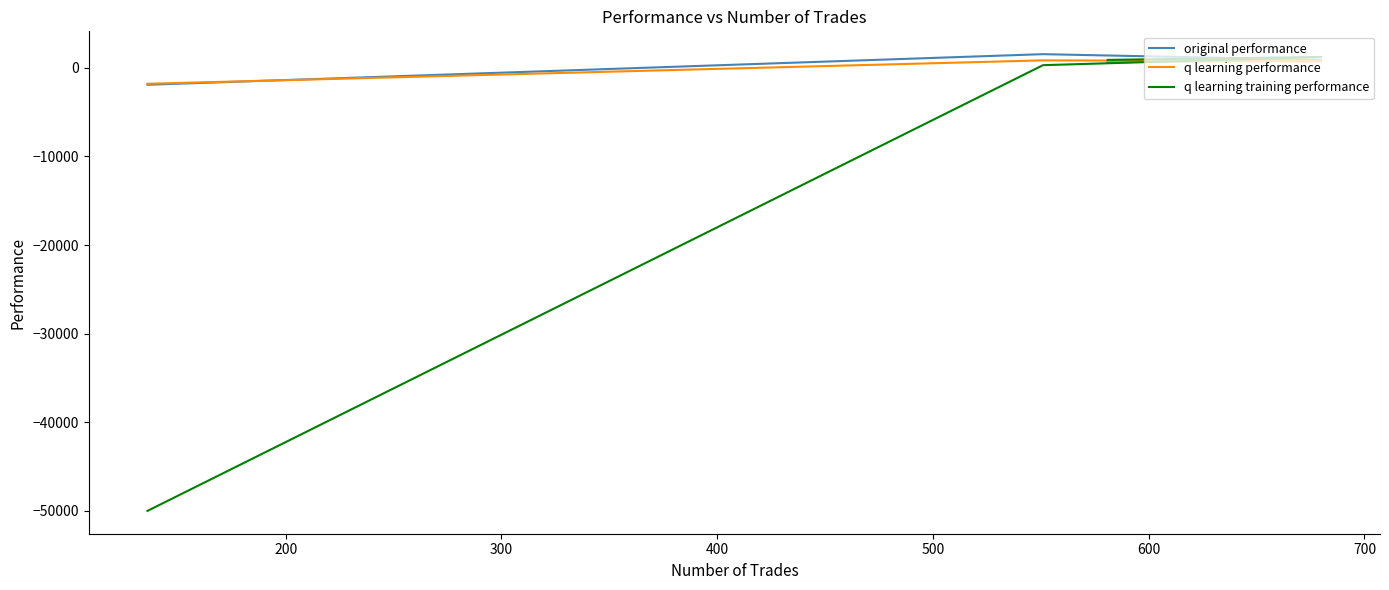

What is the minimum value for q learning training performance?

-50000.0